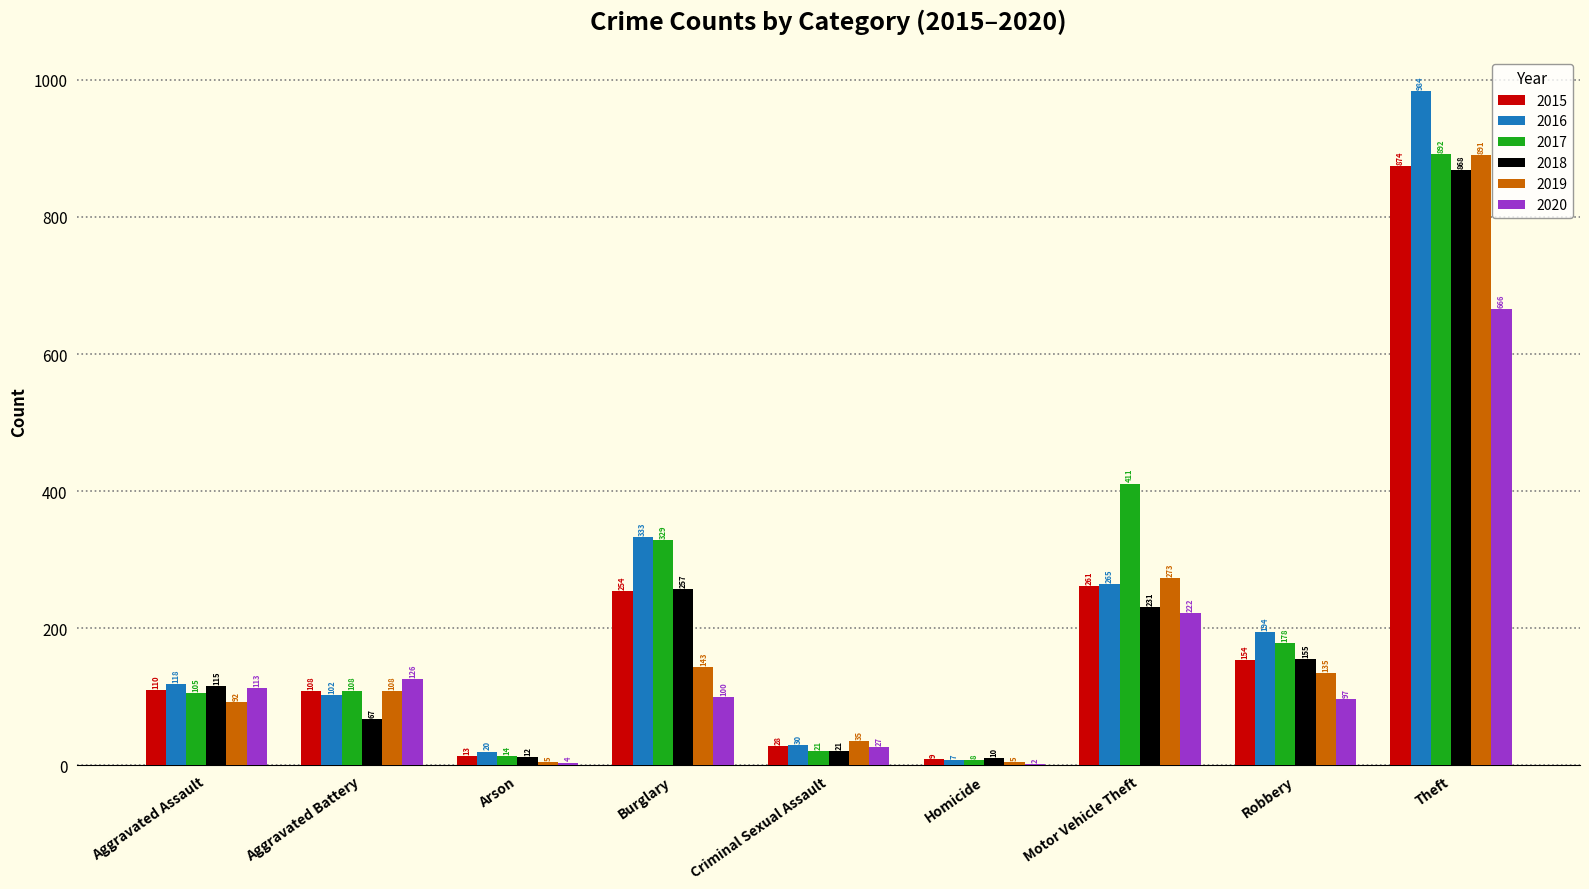

What is the difference between the 2017 values at Motor Vehicle Theft and Aggravated Assault?

306